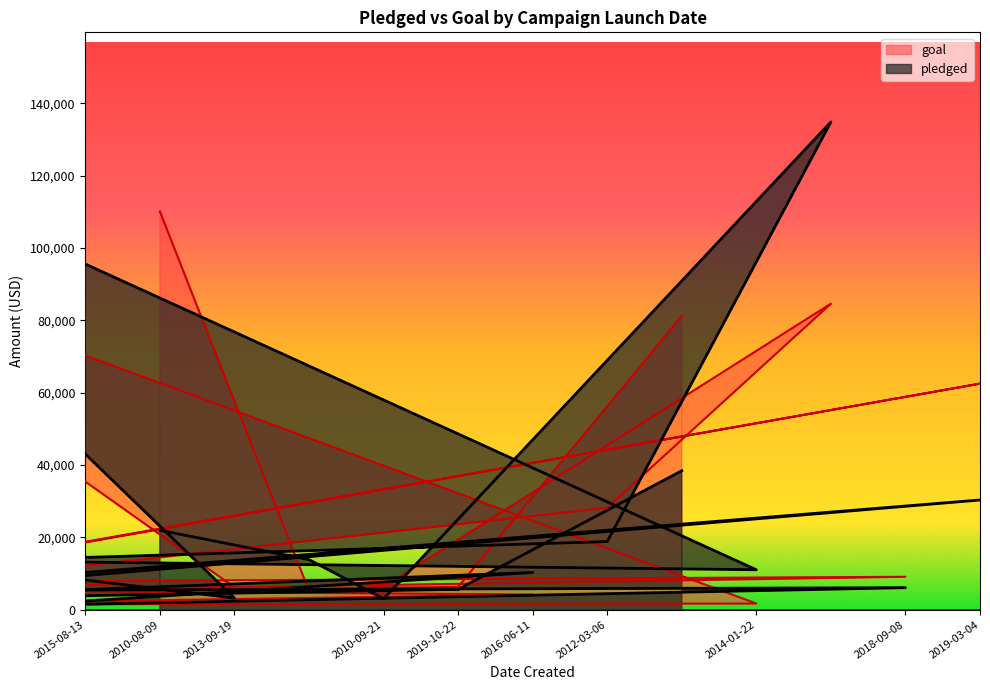

At 2014-08-19, list the series in order from largest to smallest.

pledged, goal